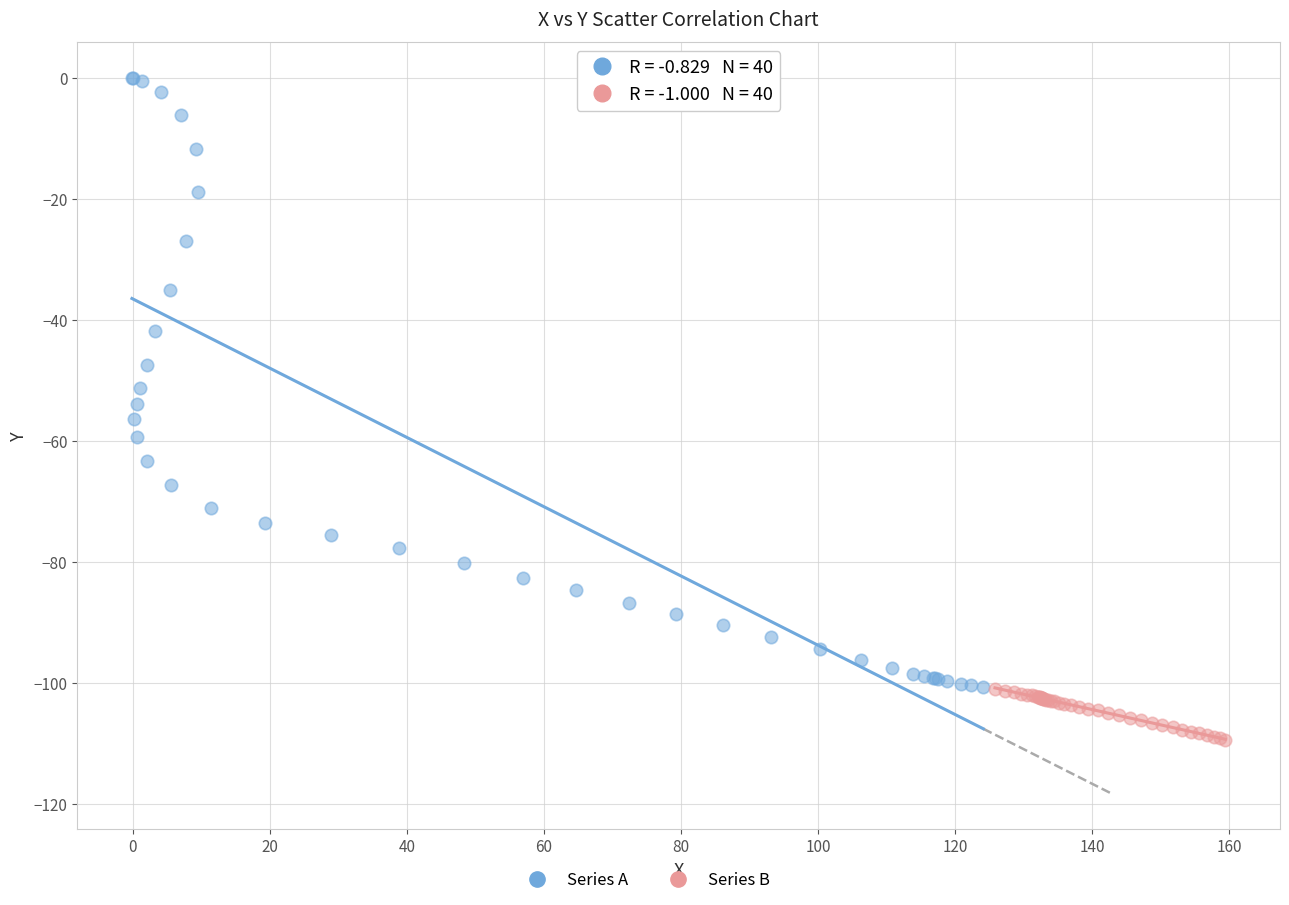

Which series contains the highest Y value?

Series A